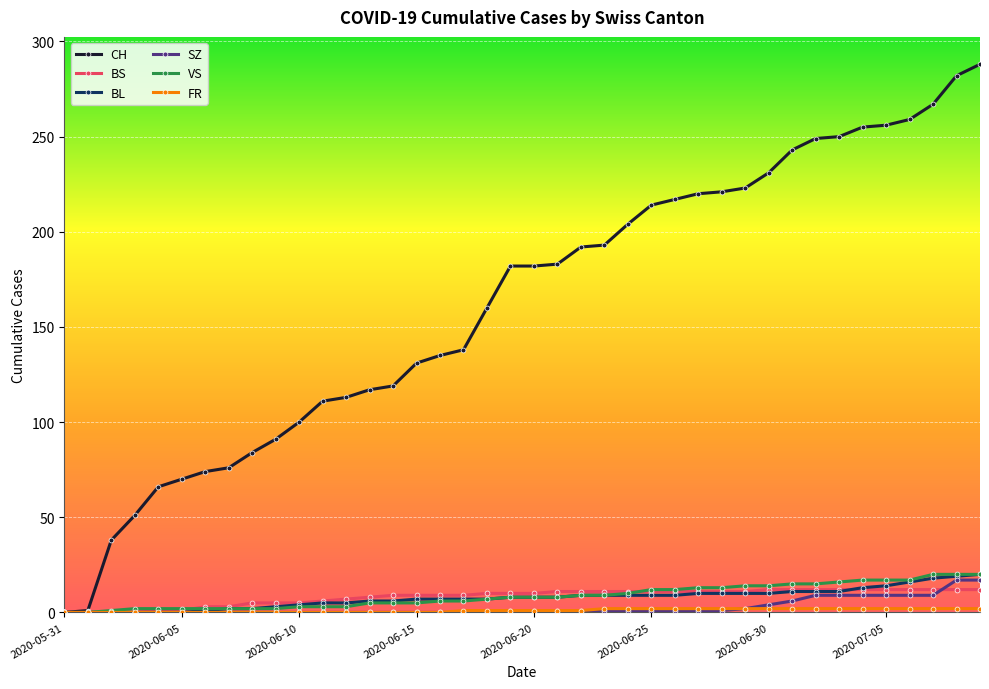

Which series has the largest total across all categories?

CH